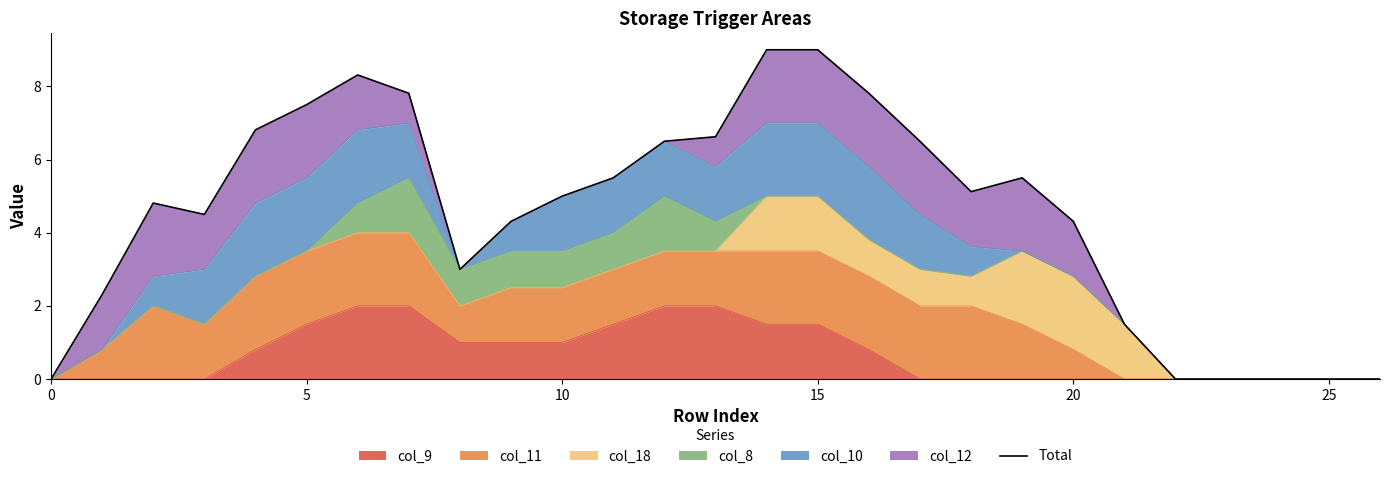

How many points are higher than both their immediate neighbors (excluding endpoints)?

3